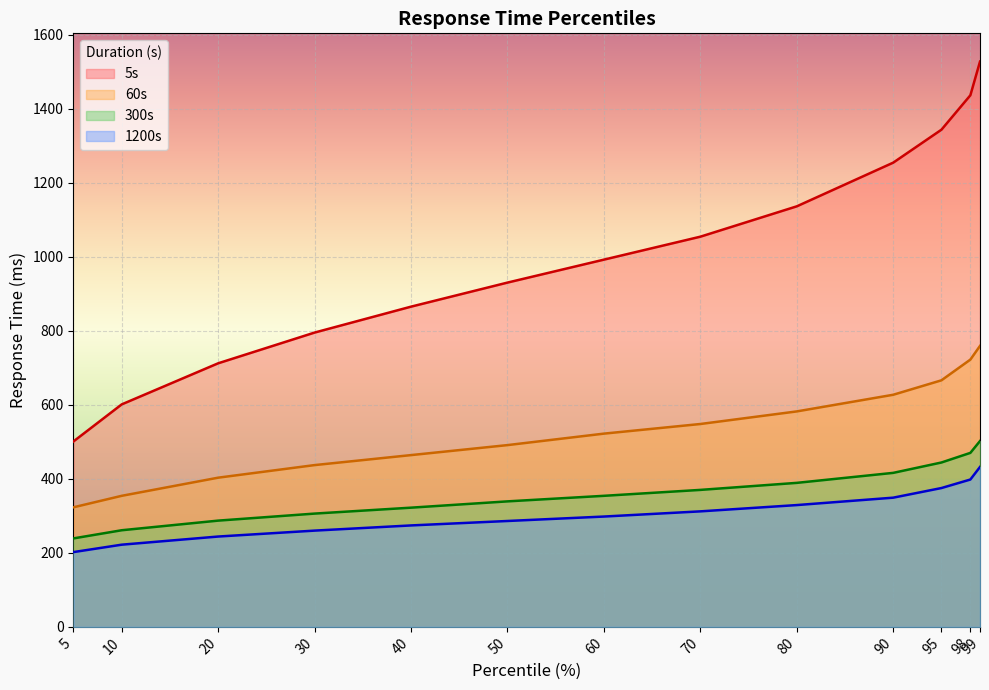

How many values in the 300s series are below 354?

6